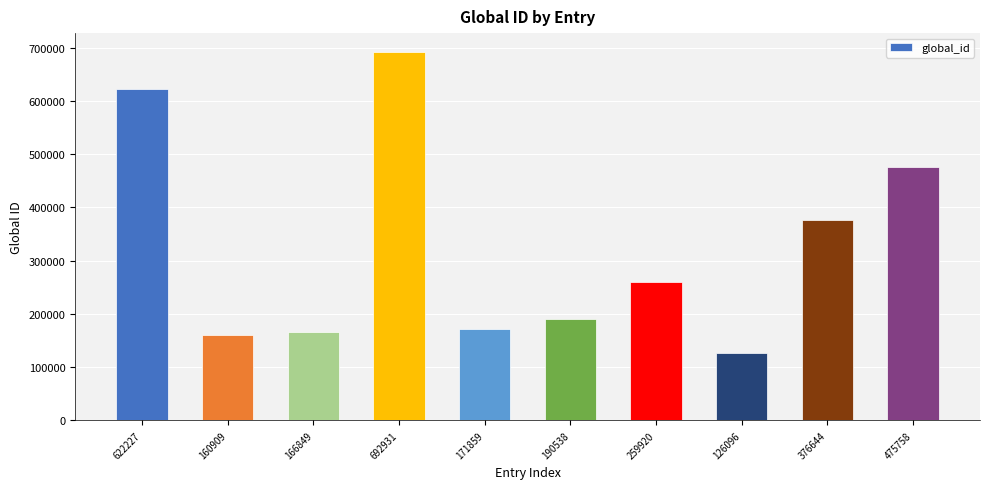

At which category does the chart reach its peak across all series?

692931